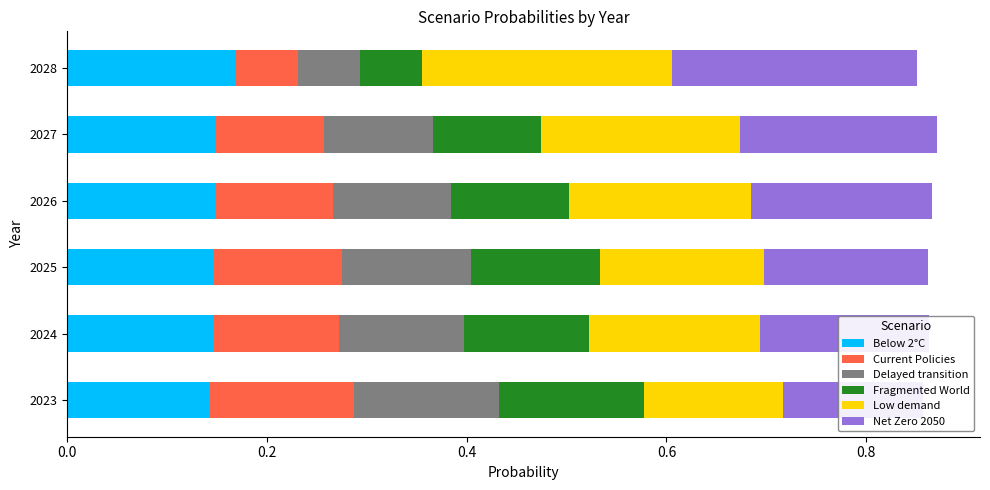

Which series has the largest total across all categories?

Low demand